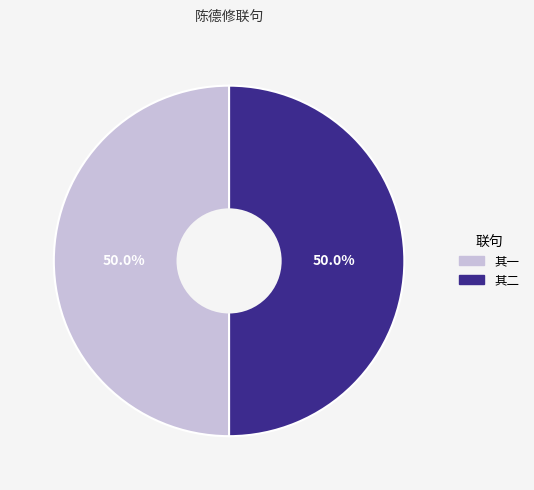

How many segments does this pie chart have?

2